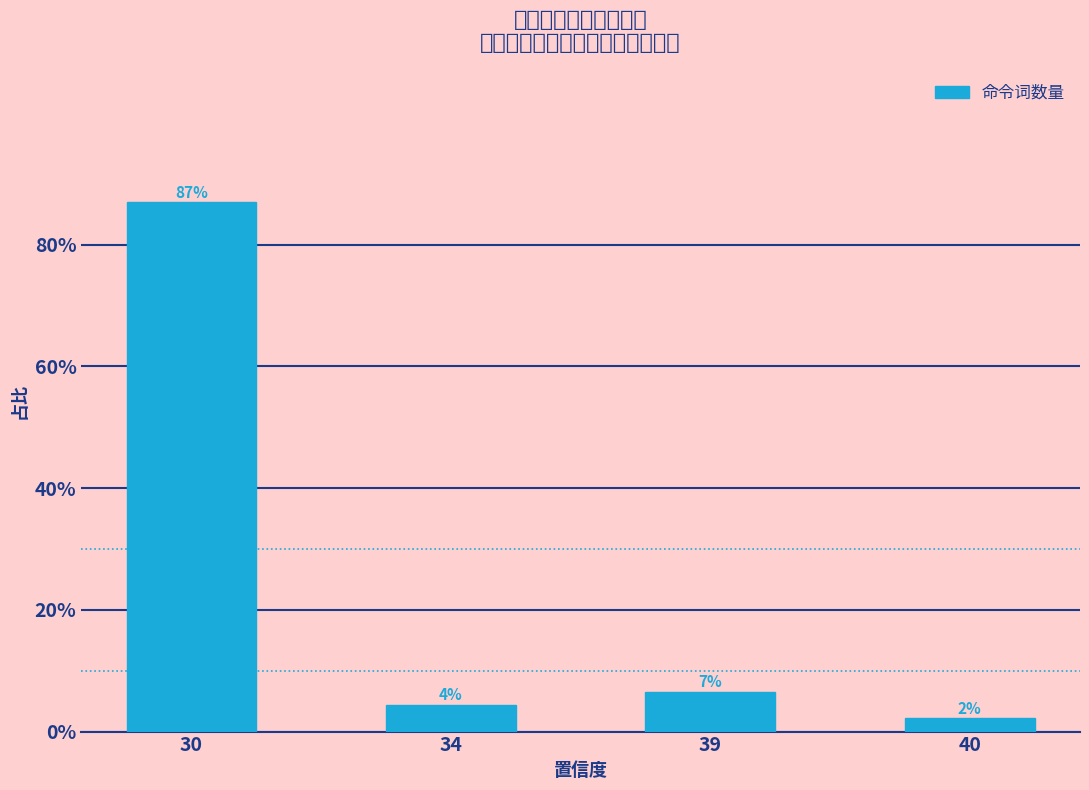

Read the value at 30.

87.0